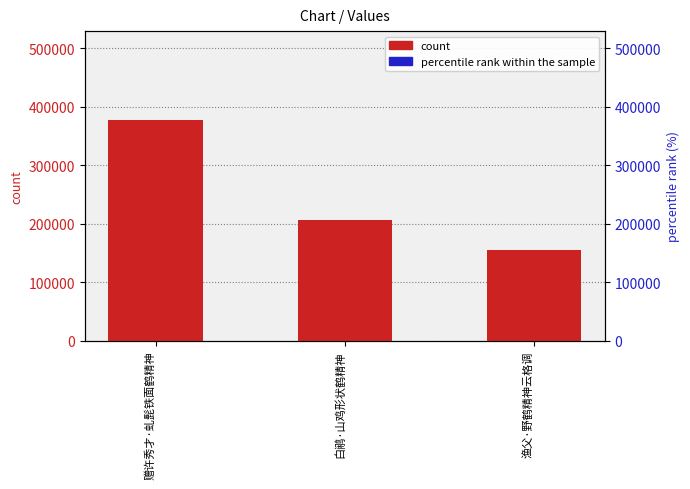

Reading left to right, extract all data points from this chart.

count: 赠许秀才·虬髭铁面鹤精神=378344.0	白鹇·山鸡形状鹤精神=206448.0	渔父·野鹤精神云格调=155429.0
percentile rank within the sample: 赠许秀才·虬髭铁面鹤精神=5.0	白鹇·山鸡形状鹤精神=2.7	渔父·野鹤精神云格调=2.1